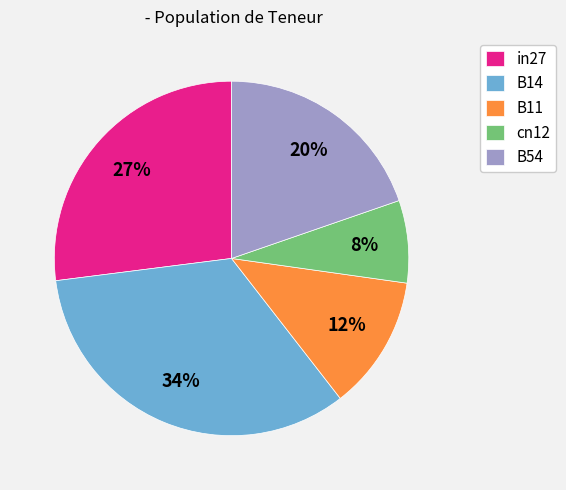

Between in27 and B11, which is larger?

in27